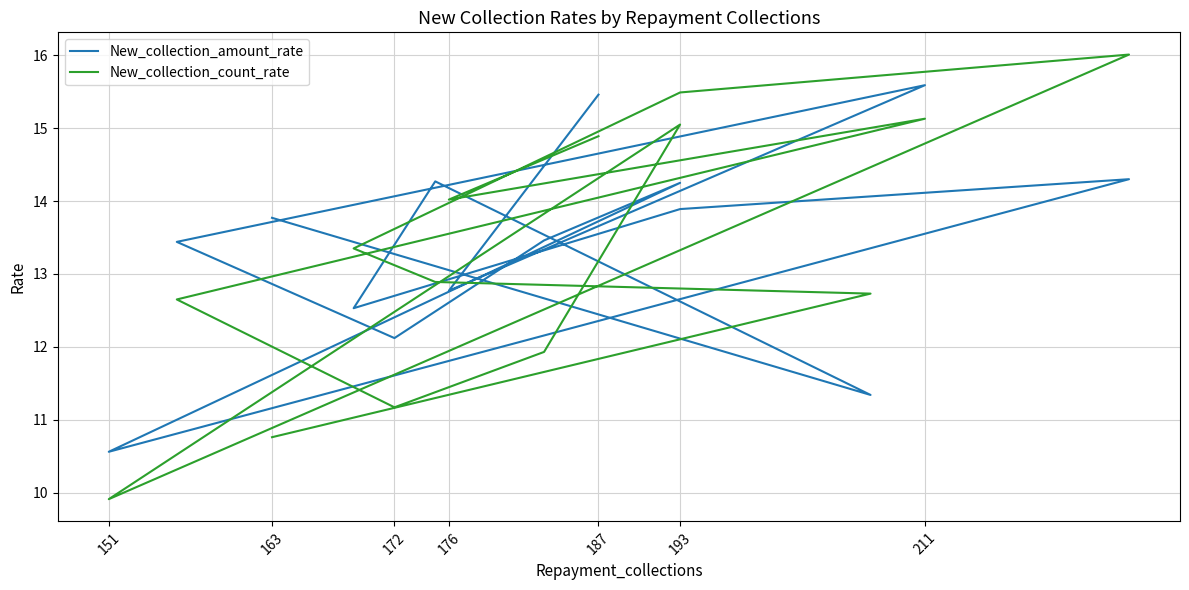

Is the value of New_collection_count_rate at 10 greater than the value of New_collection_amount_rate at 172?

No